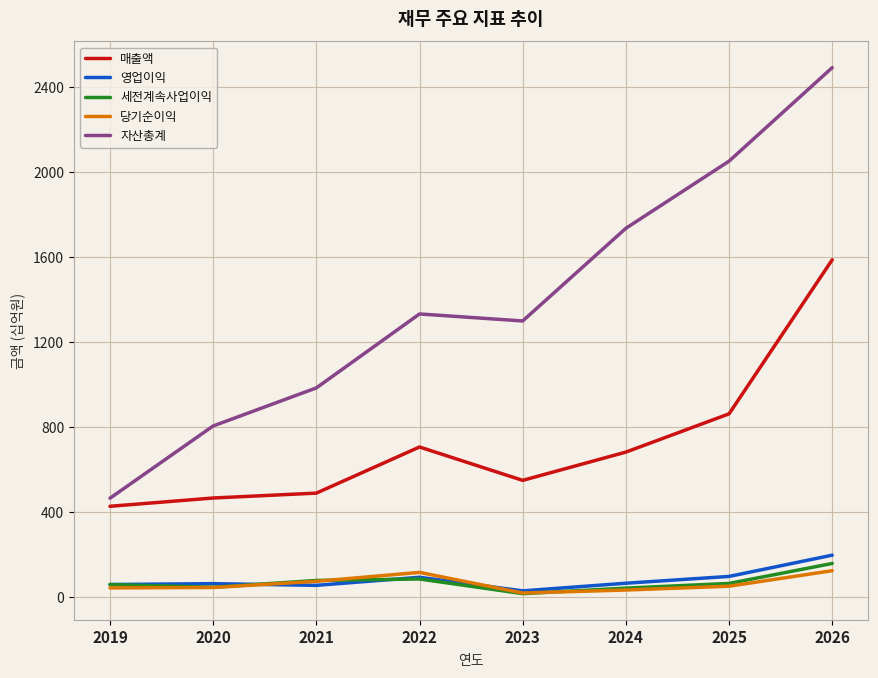

What is the spread (max minus min) of values at 2026?

2367